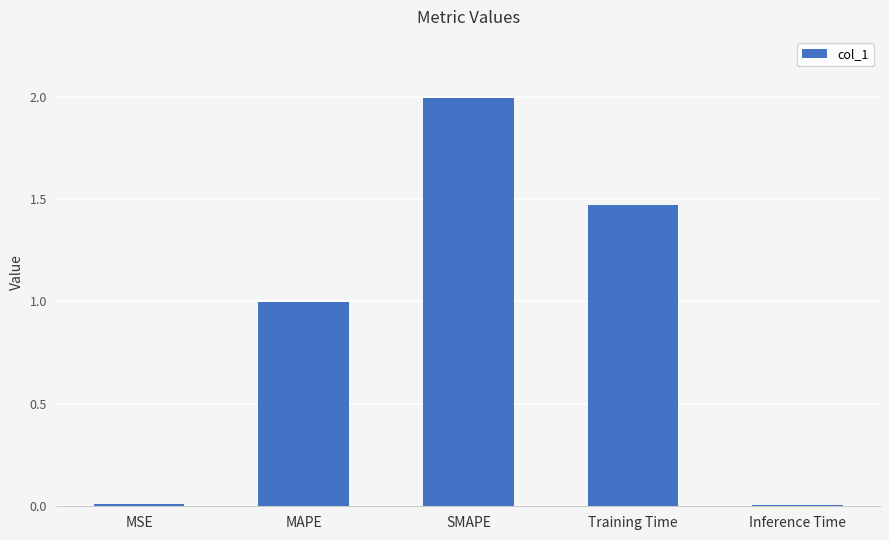

What is the label of the 5th bar from the right?

MSE